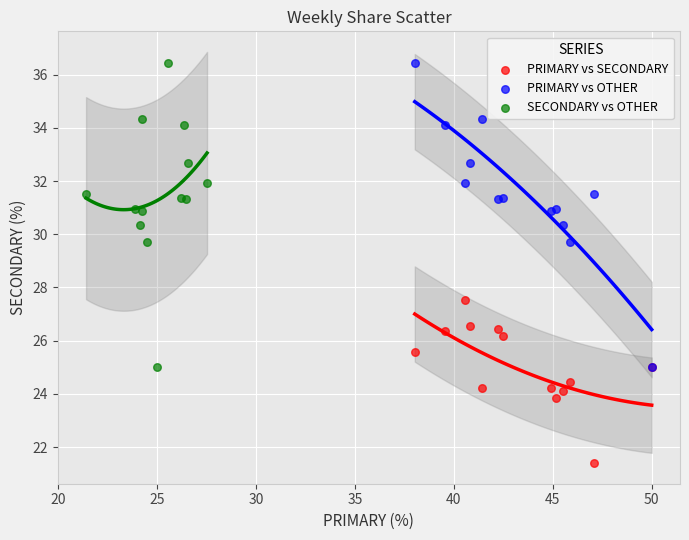

Which series reaches the minimum Y coordinate?

PRIMARY vs SECONDARY